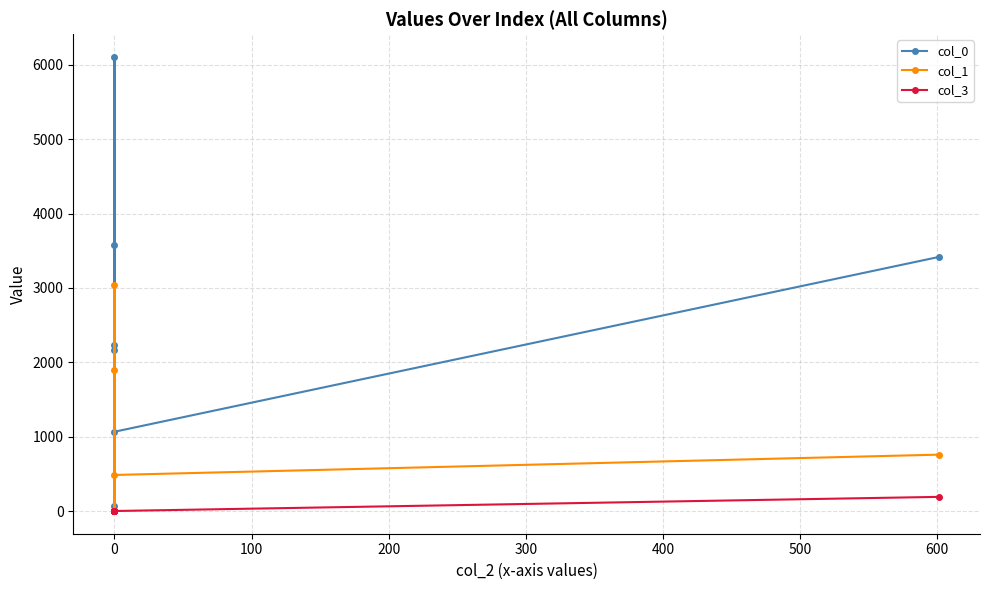

How many times do col_0 and col_1 cross each other?

2